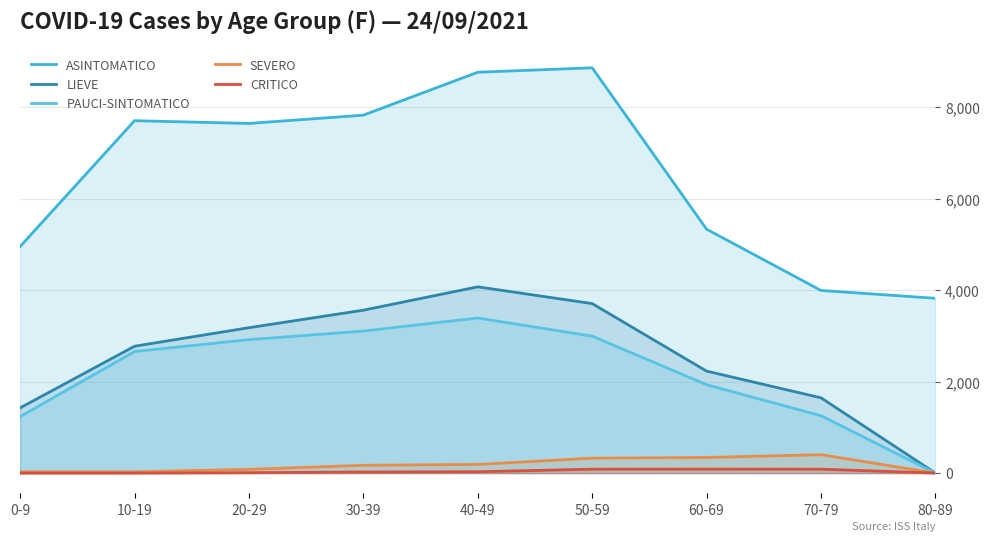

Which series has the largest range (max minus min)?

ASINTOMATICO